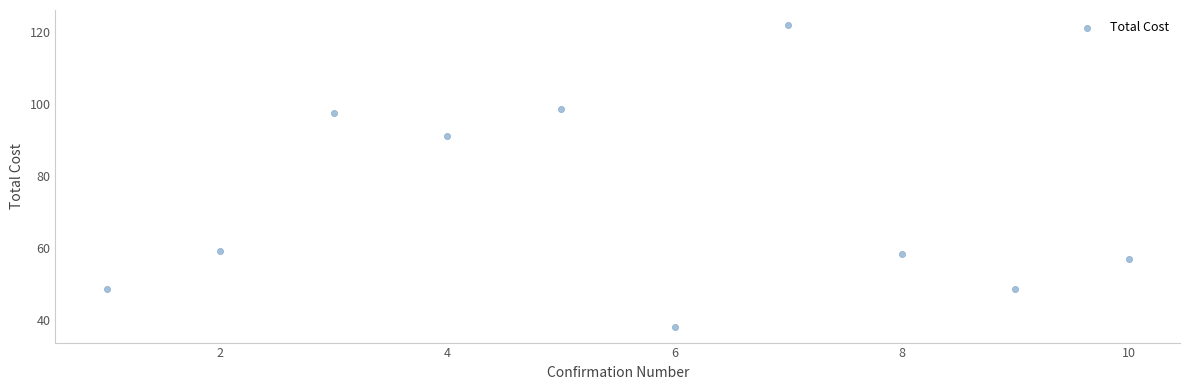

What is the average X value?

5.5